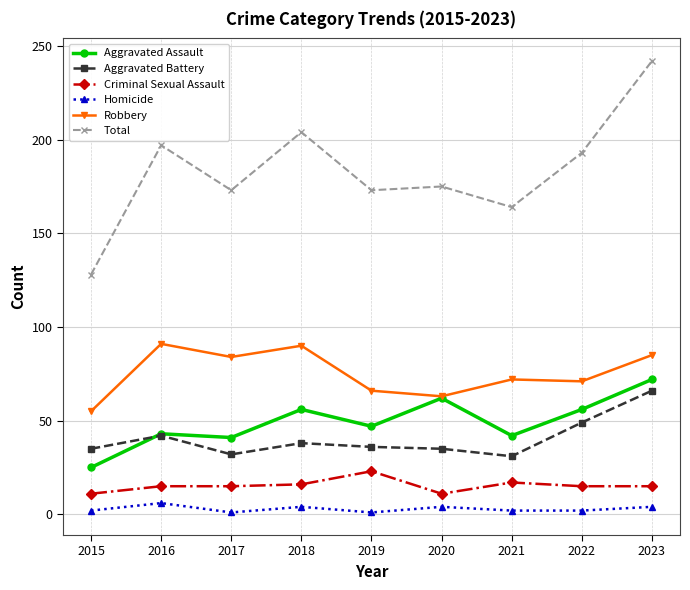

Rank the series at 2017 from highest to lowest value.

Total, Robbery, Aggravated Assault, Aggravated Battery, Criminal Sexual Assault, Homicide